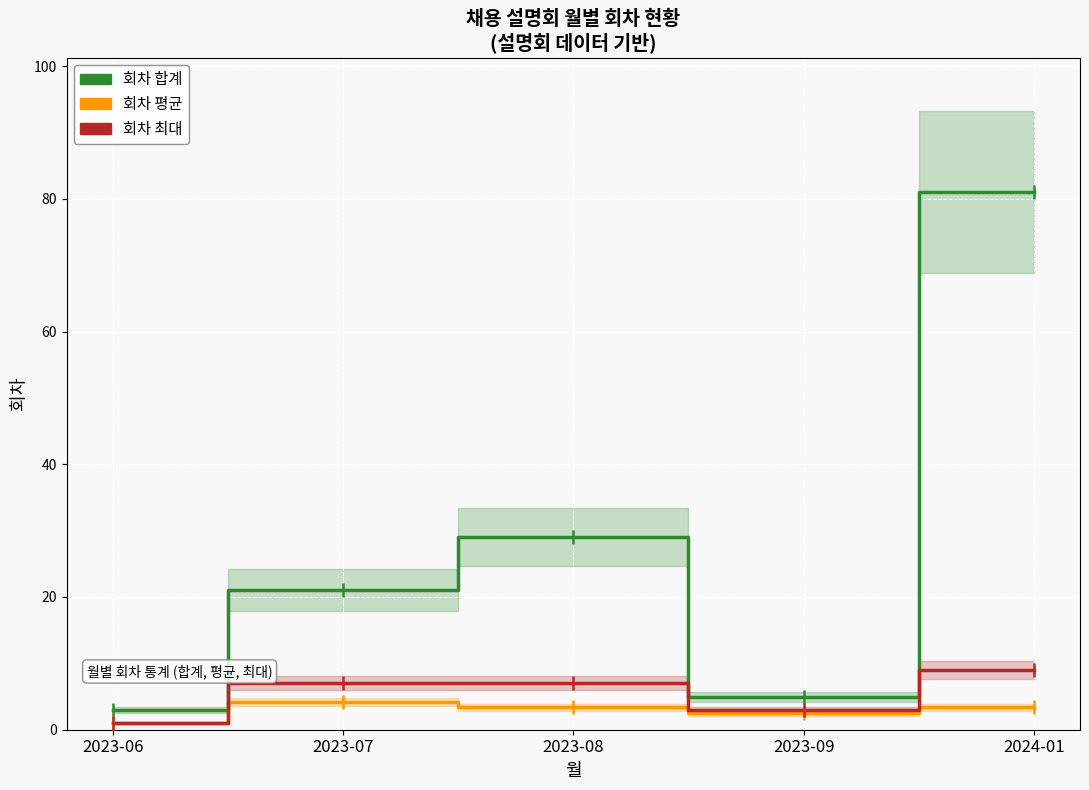

How many lines are shown in the chart?

3